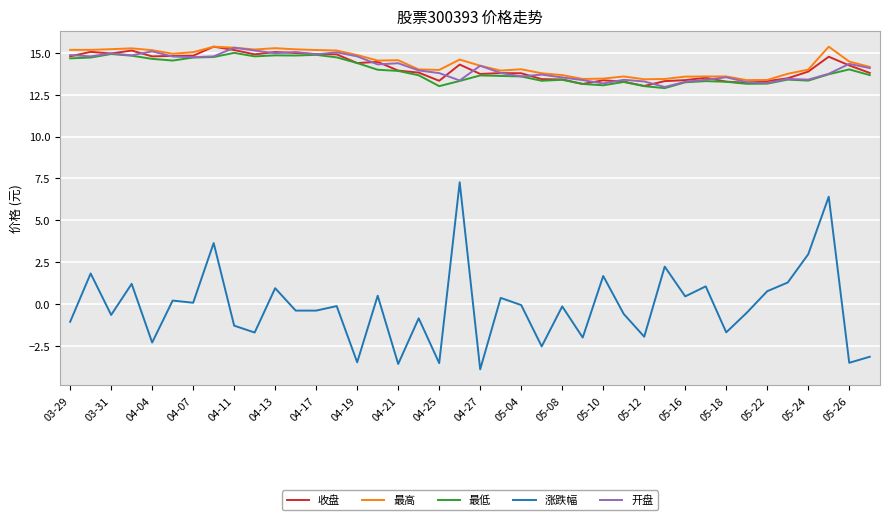

Which series has the largest range (max minus min)?

涨跌幅